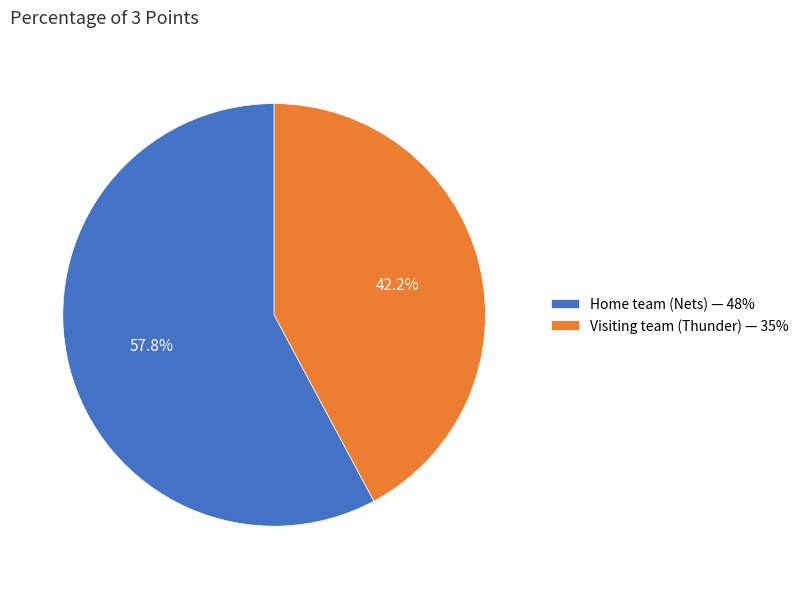

Count the number of slices in the pie.

2